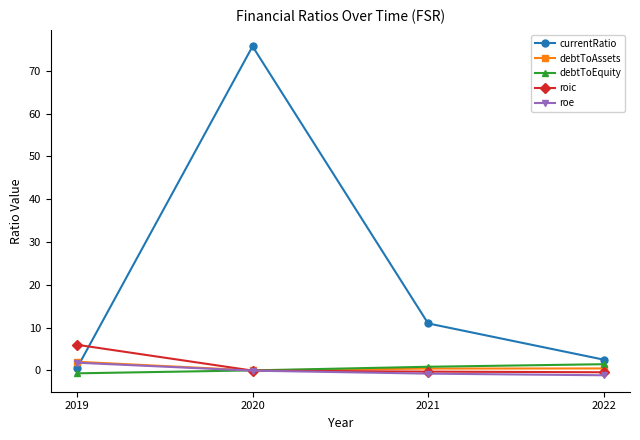

At how many categories does at least one series exceed 55?

1